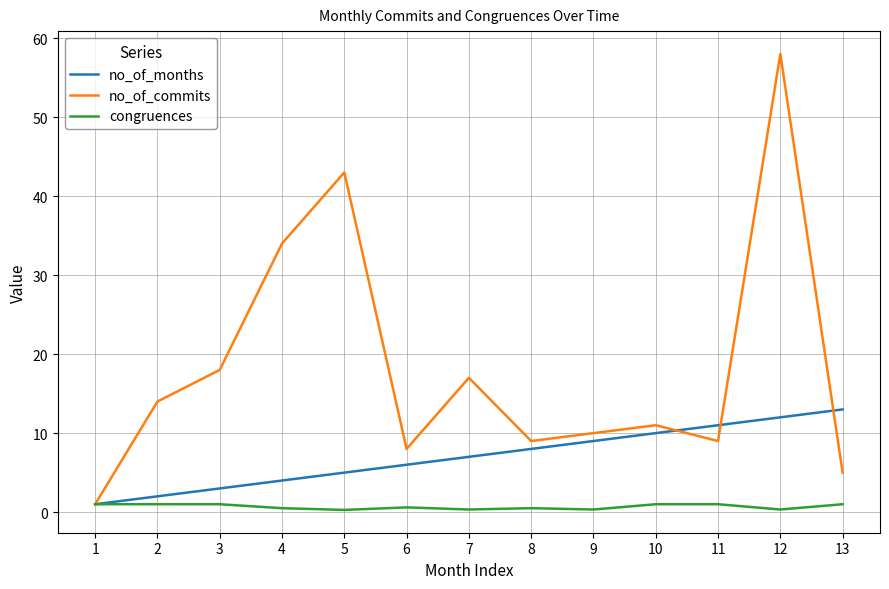

At which label does no_of_commits reach its peak?

12